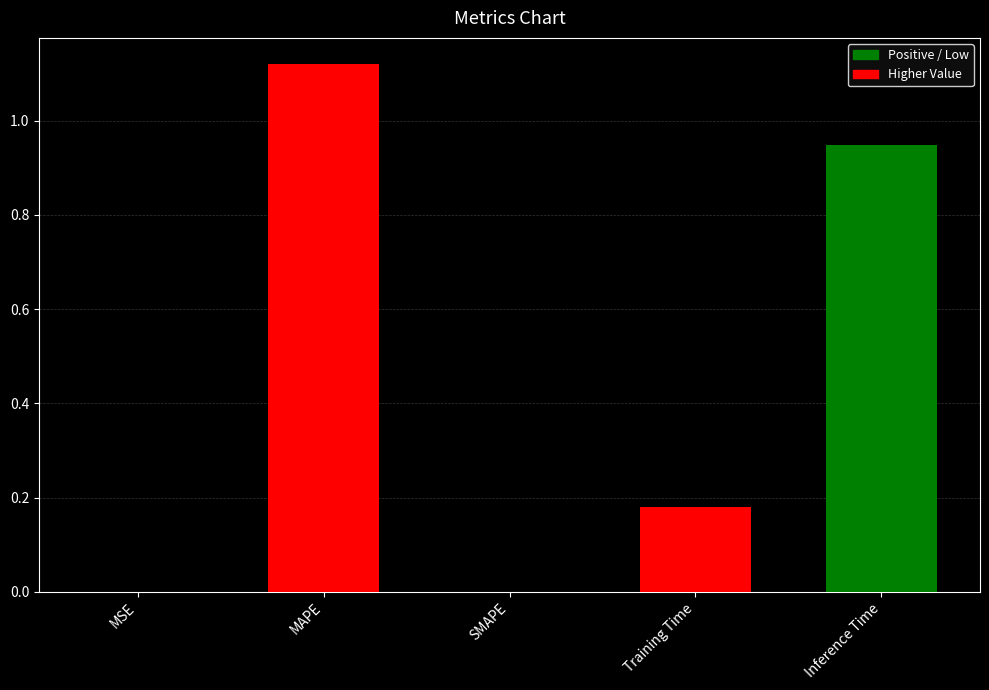

What is the label of the 5th bar from the right?

MSE